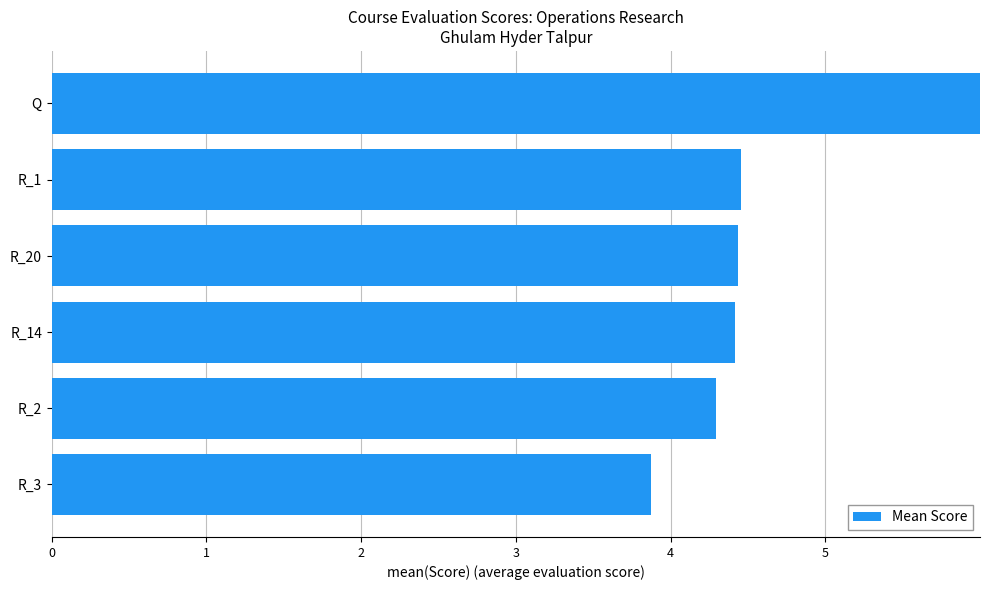

Are the bars horizontal?

Yes